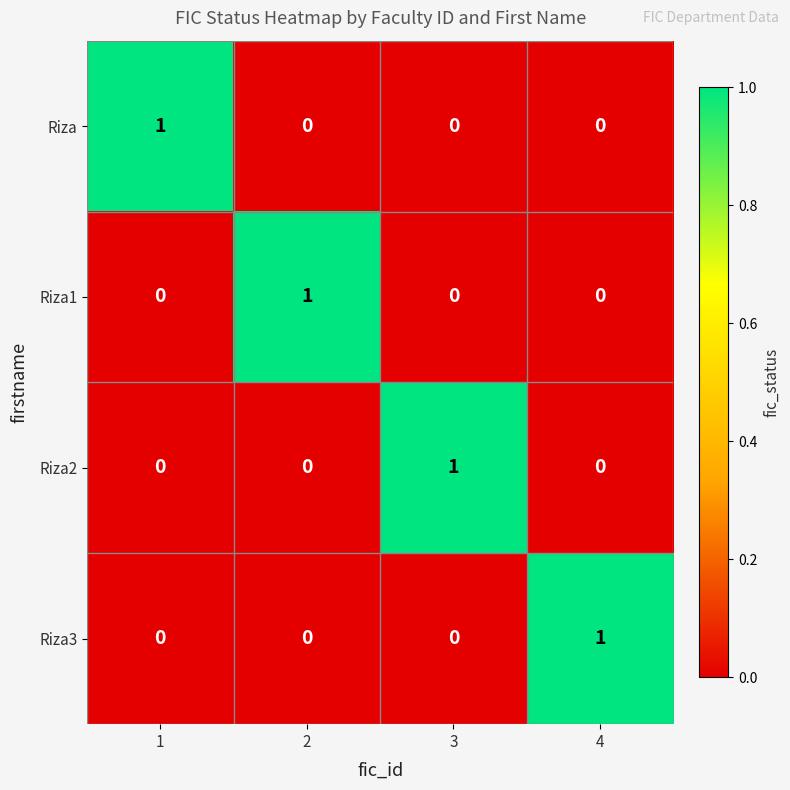

Is the value of Riza1 at 3 greater than the value of Riza at 1?

No